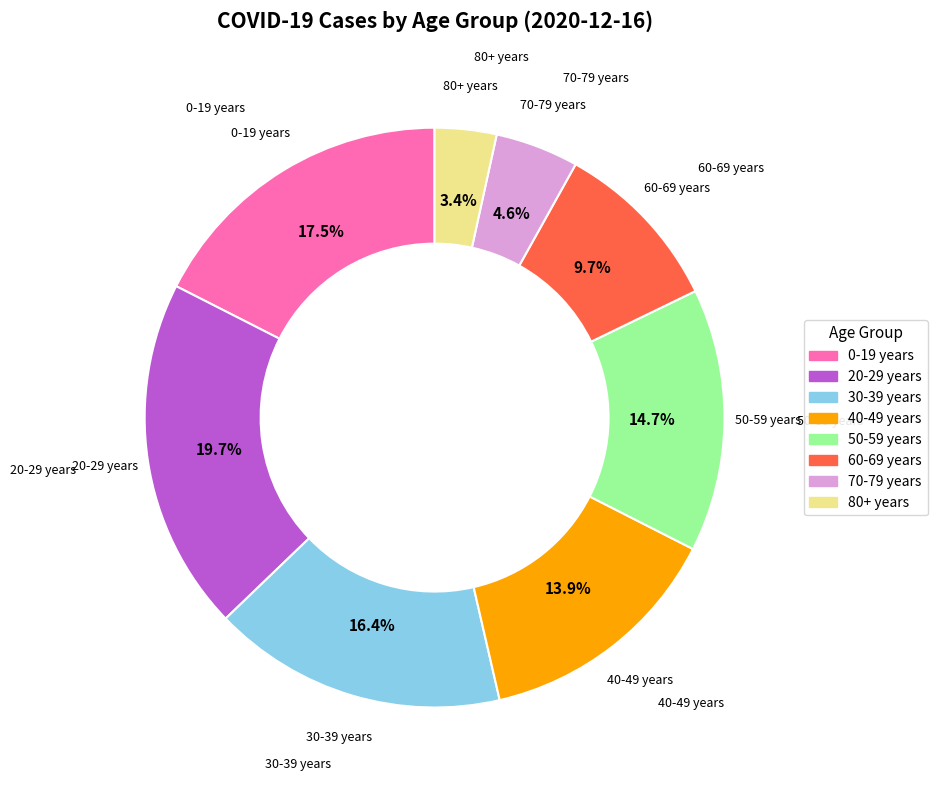

True or false: 40-49 years accounts for 7% of the total.

False